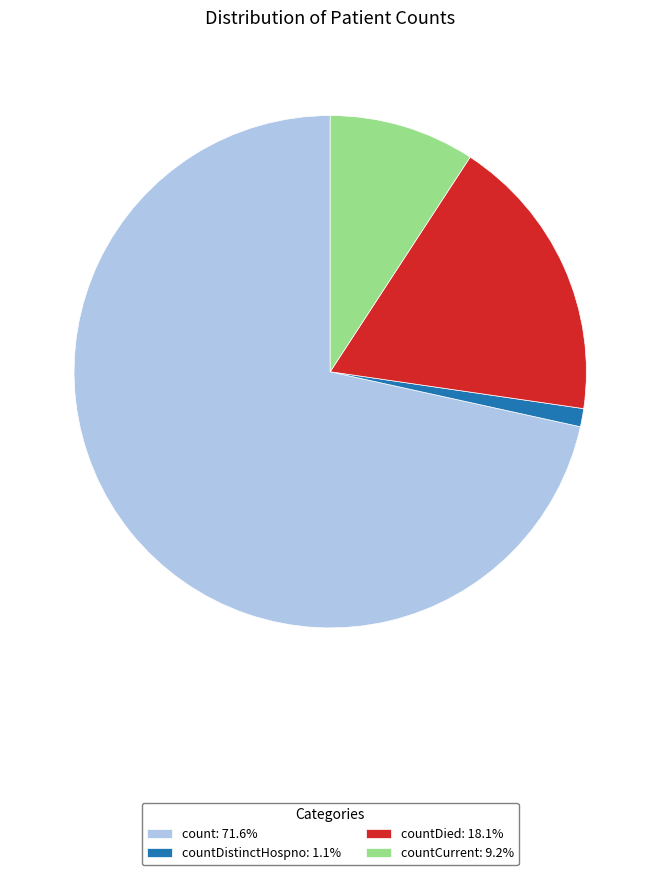

Do countCurrent: 9.2% and countDistinctHospno: 1.1% together represent more than half of the pie?

No